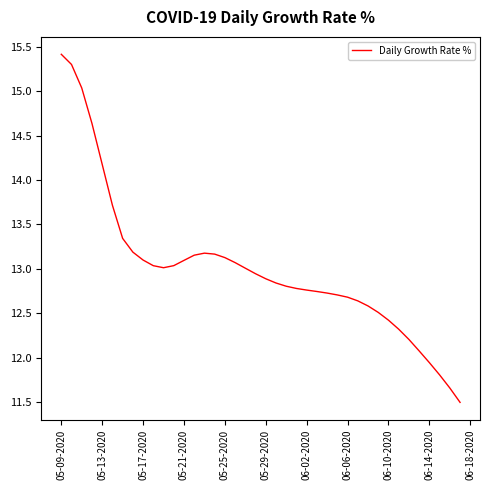

What is the greatest value displayed?

15.4